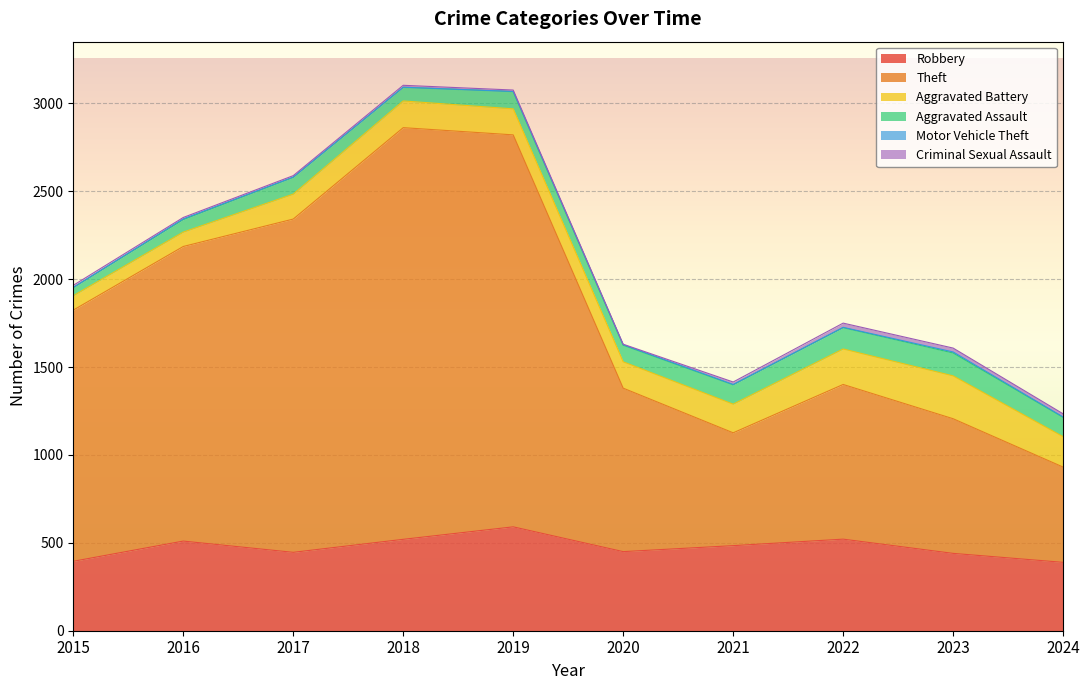

How many categories are shown in the chart?

10